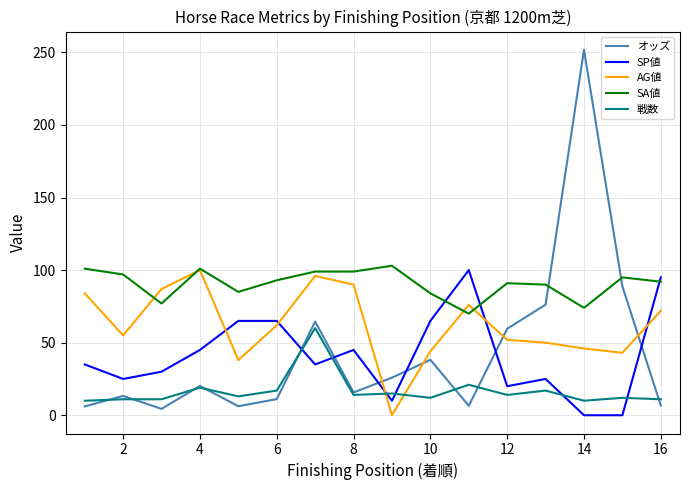

What is the greatest value displayed?

251.8